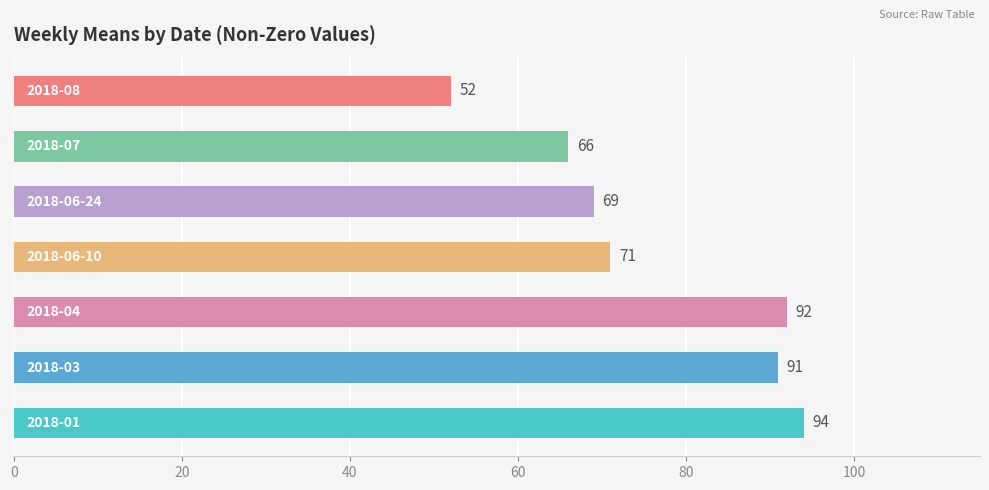

What is the maximum value shown in the chart?

94